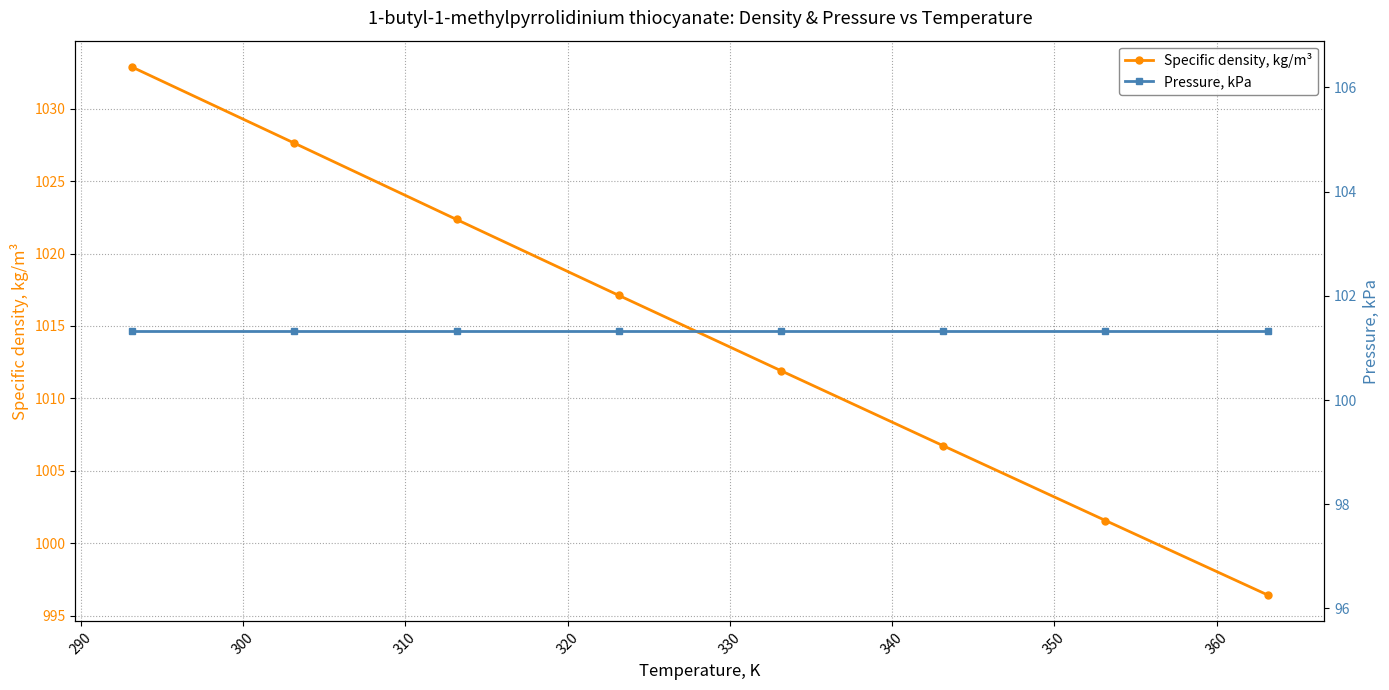

Does the chart display data point markers on the line(s)?

Yes